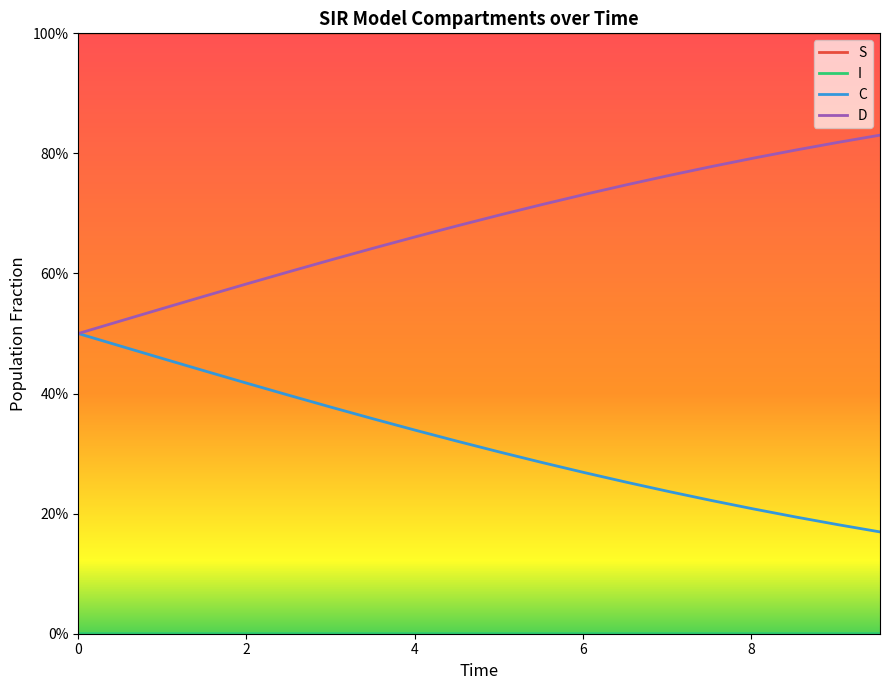

List the series in order of their overall mean, lowest first.

I, C, D, S